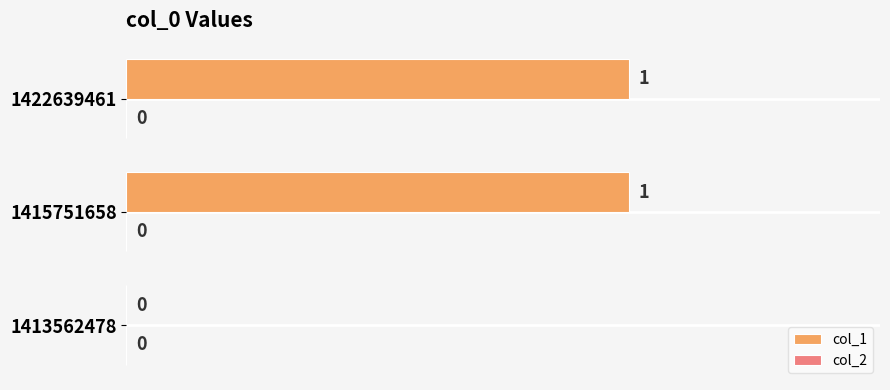

What is the change in value from 1413562478 to 1422639461?

+1